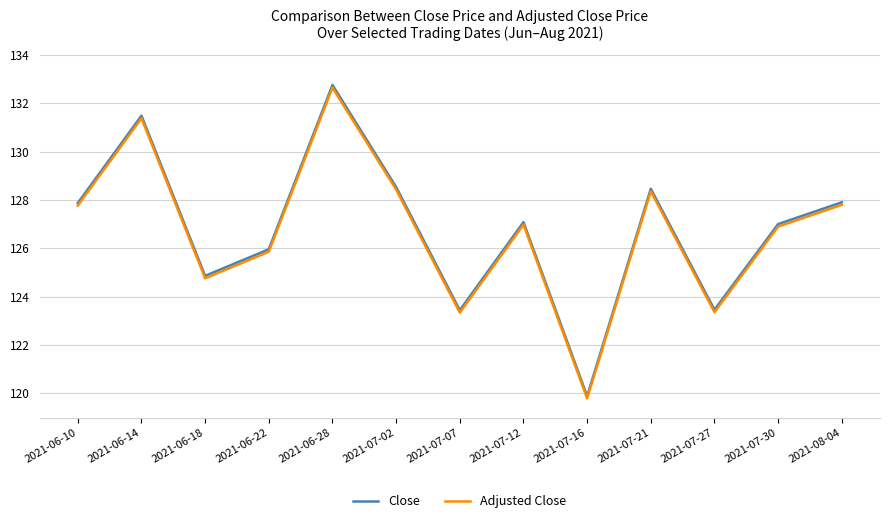

What are all the series names shown in the legend?

Close, Adjusted Close